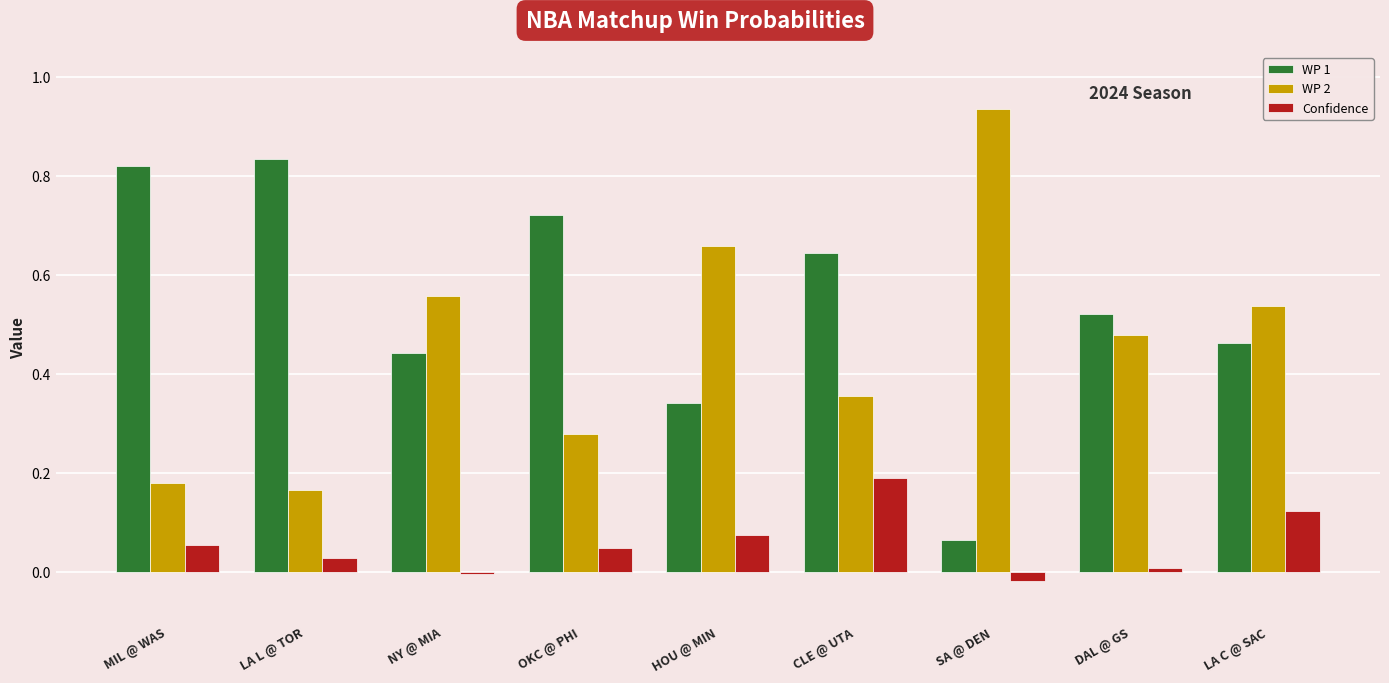

Rank the series at OKC @ PHI from highest to lowest value.

WP 1, WP 2, Confidence